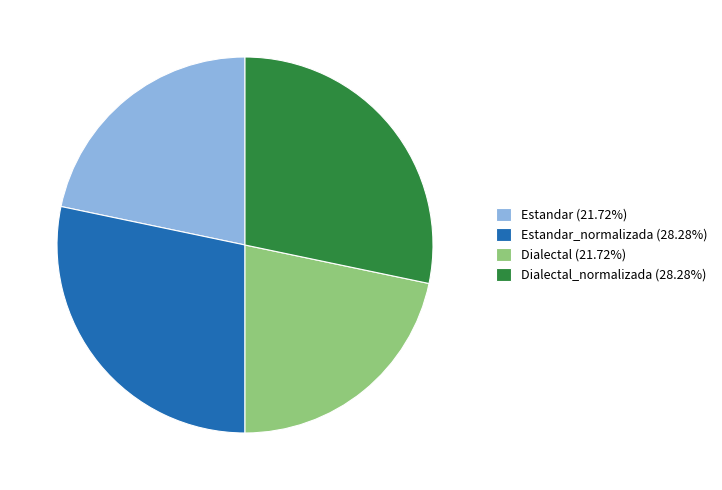

Does Estandar (21.72%) account for over 50% of the chart?

No